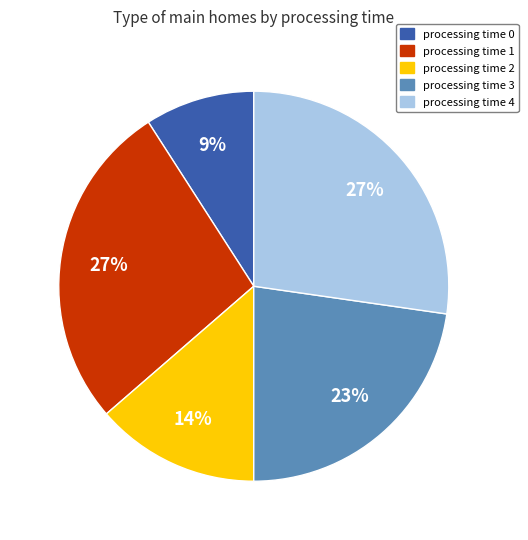

Which slice is the smallest?

processing time 0